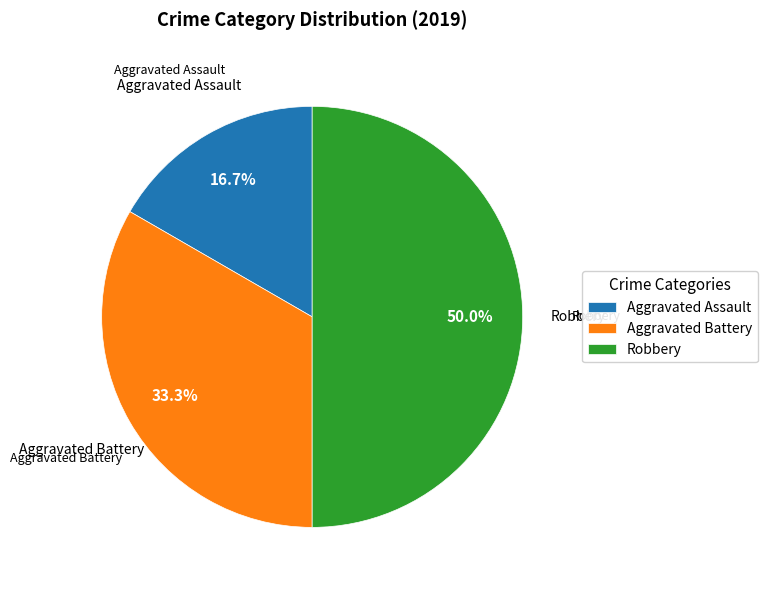

To the nearest percent, what is the average slice percentage?

33%